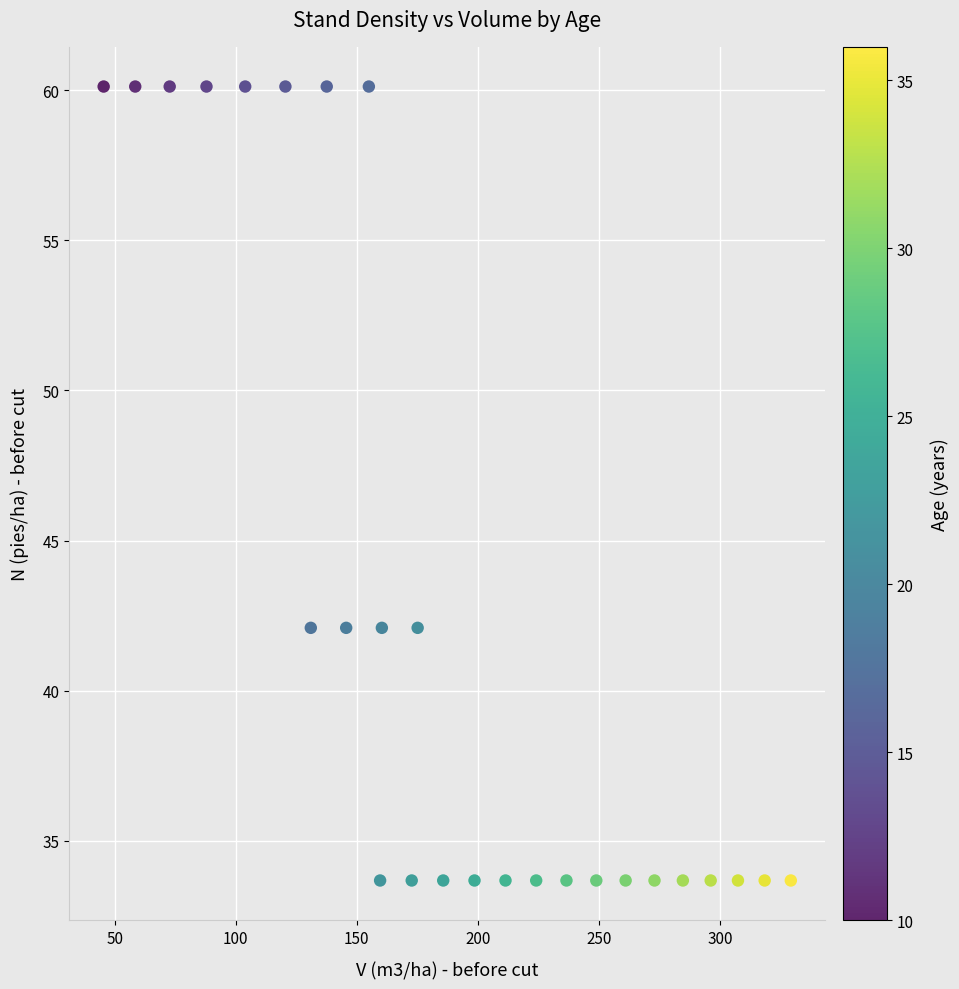

What is the range of X values (max minus min)?

283.8